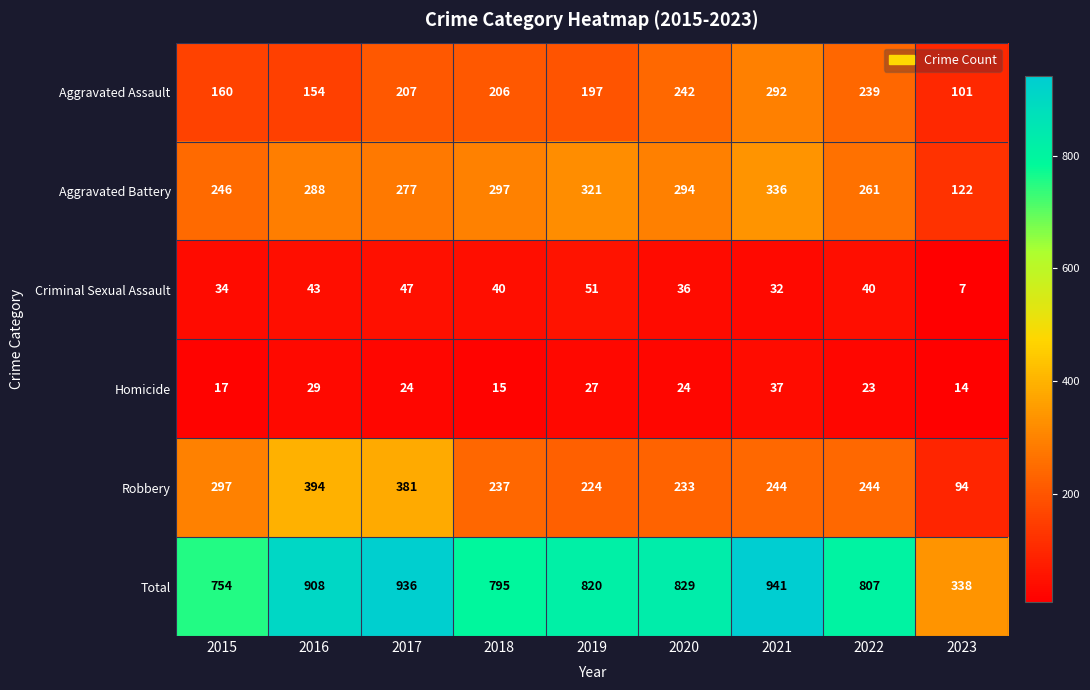

What is the difference between the second highest and minimum values in the Aggravated Battery series?

199